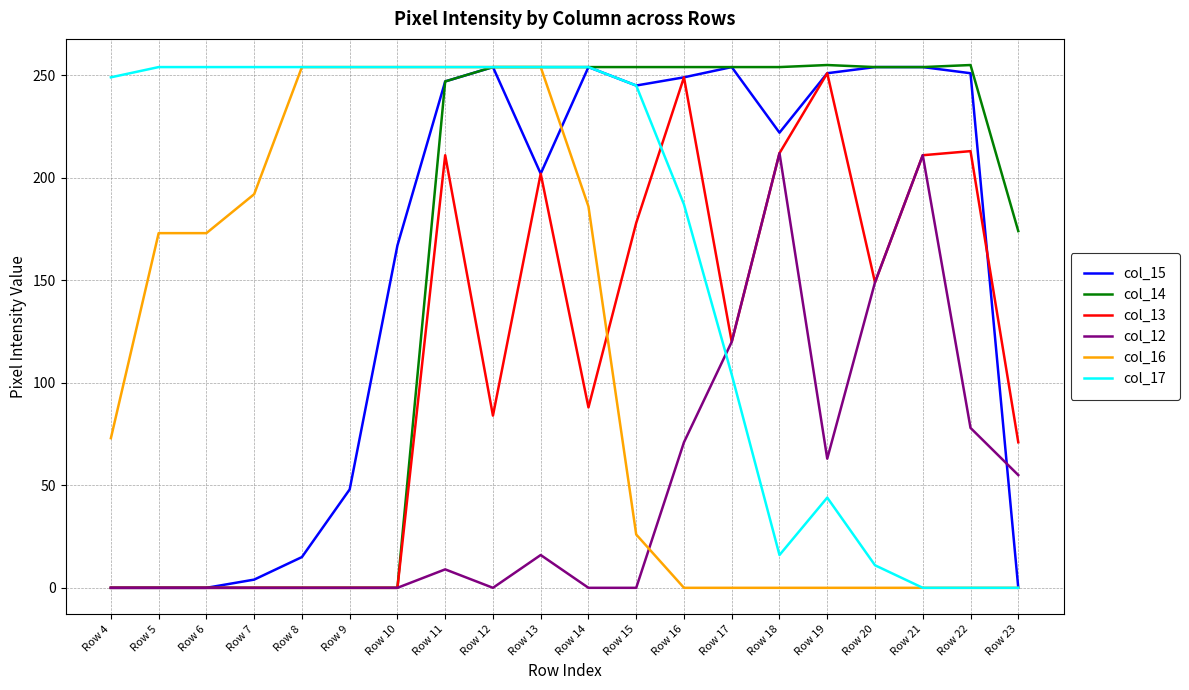

Is the value of col_16 at Row 10 greater than the value of col_12 at Row 9?

Yes